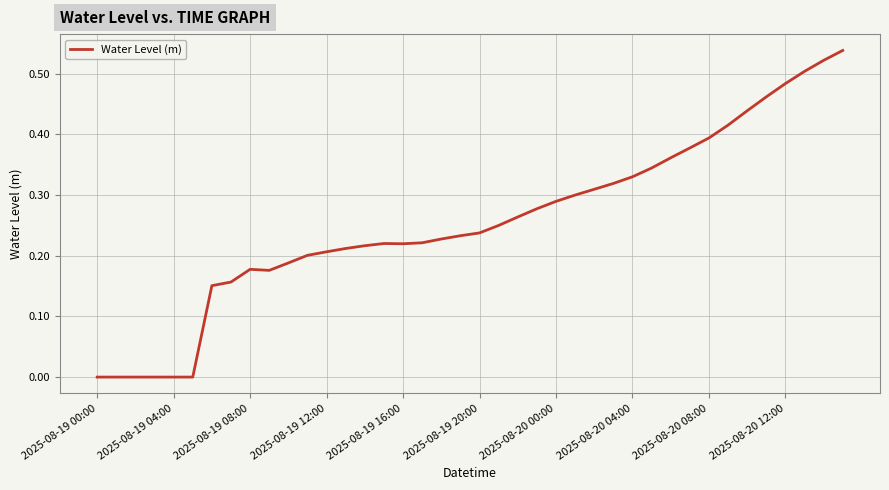

How many distinct data groups are displayed?

1